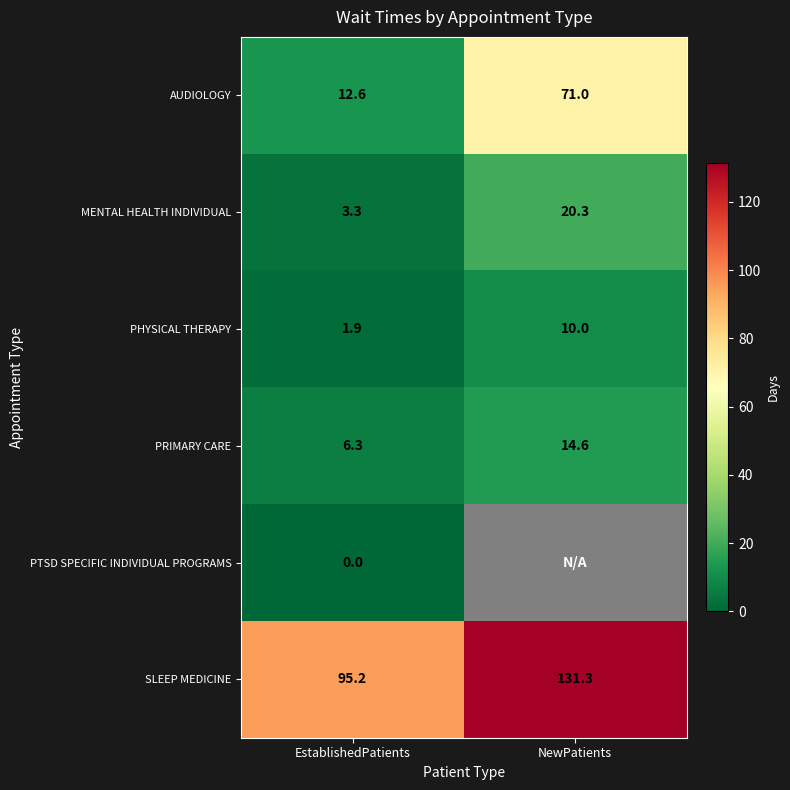

What is the average value of the MENTAL HEALTH INDIVIDUAL series?

11.8